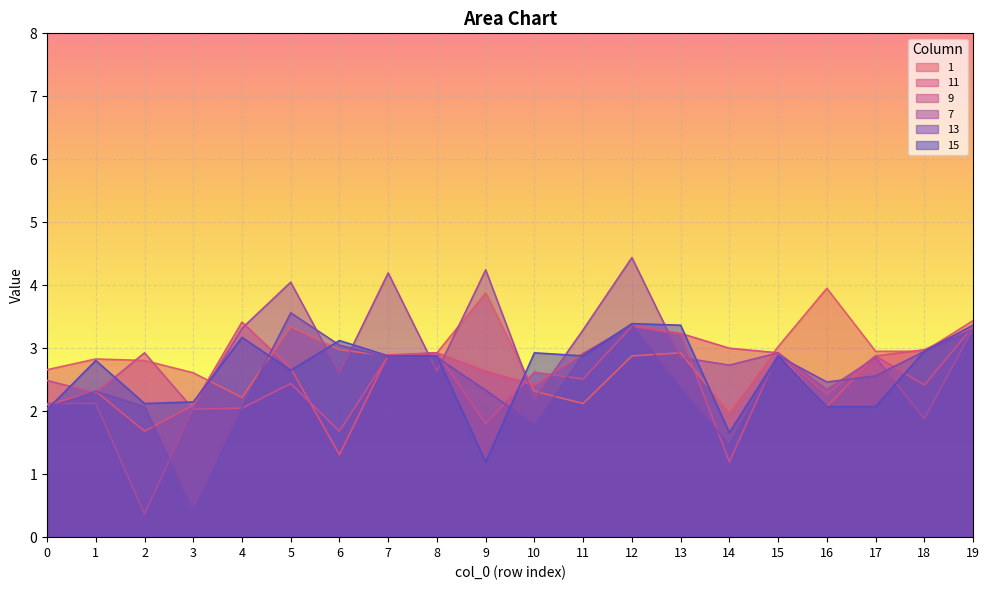

What is the difference between the second highest and second lowest values in the 1 series?

1.8